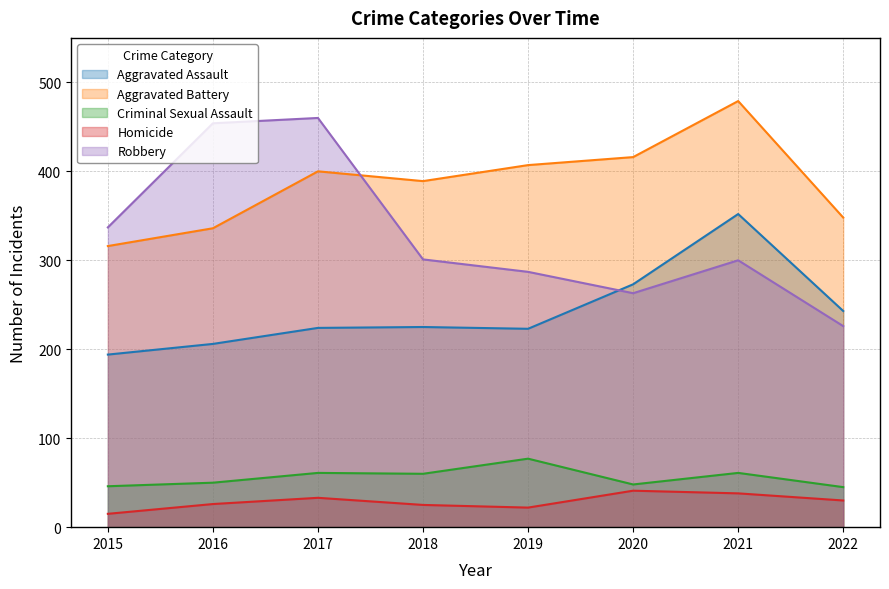

What is the sum of all Robbery values?

2628